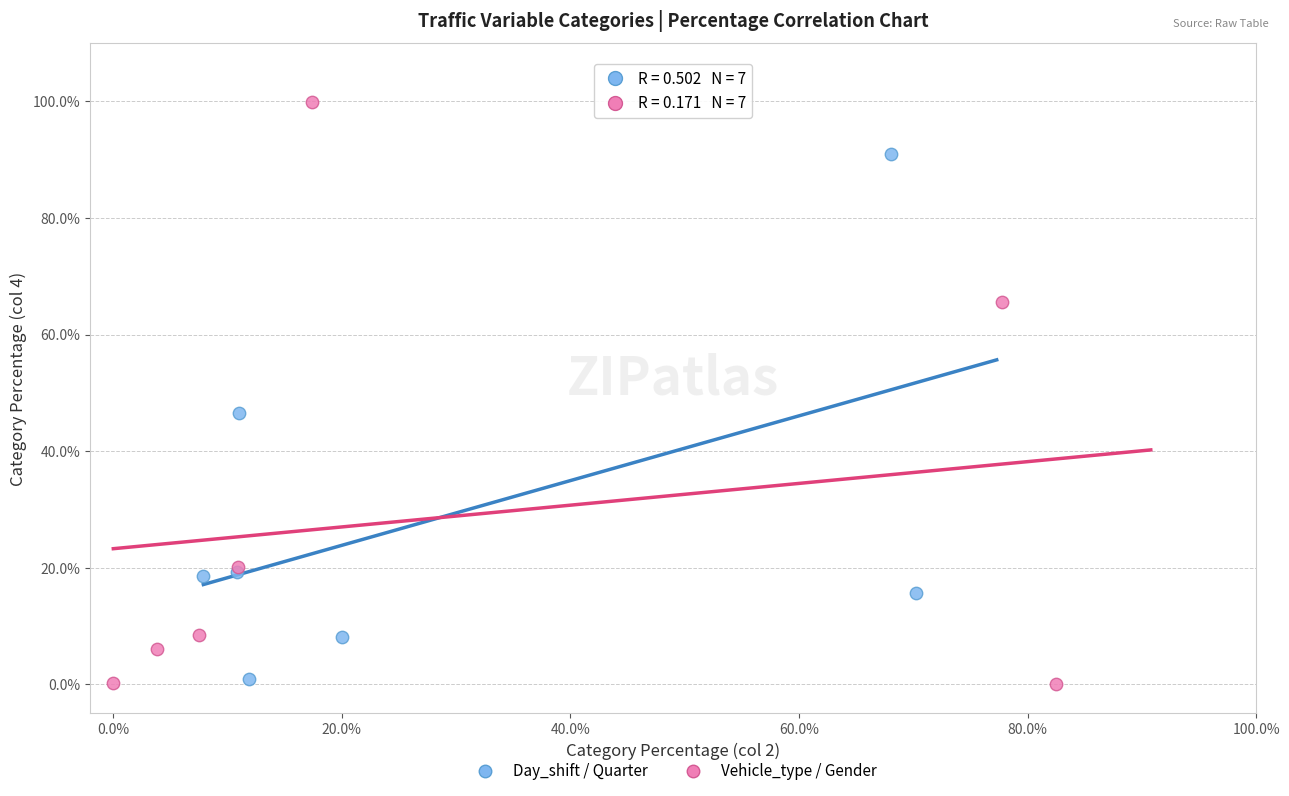

Which series has the largest Y range (max minus min)?

Vehicle_type / Gender